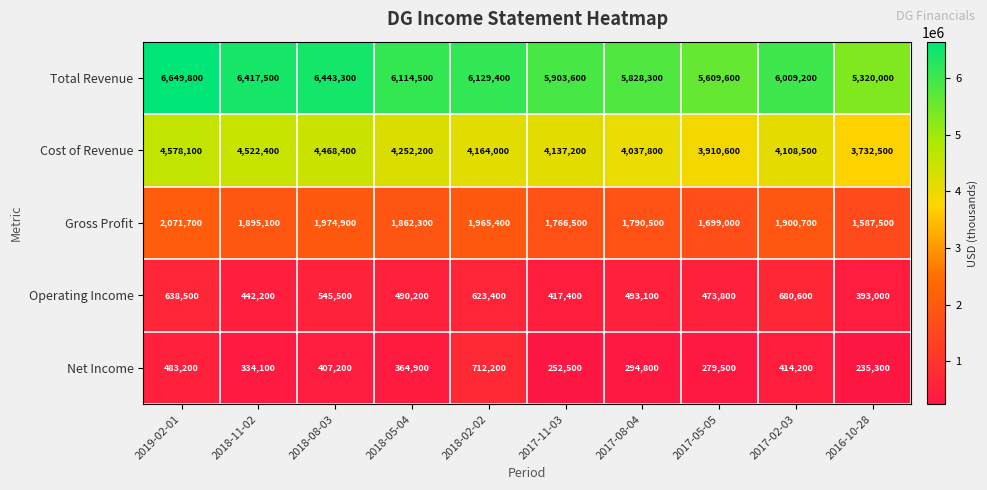

At which label does Cost of Revenue first exceed 4164000?

2019-02-01